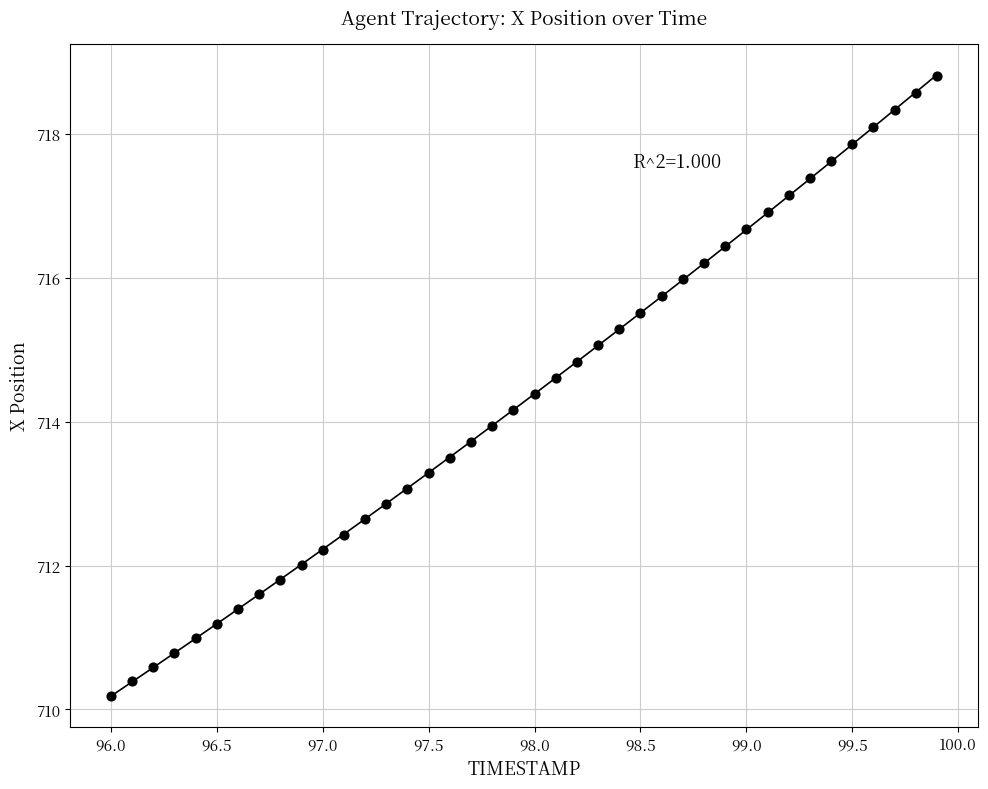

What is the range of X values (max minus min)?

3.9